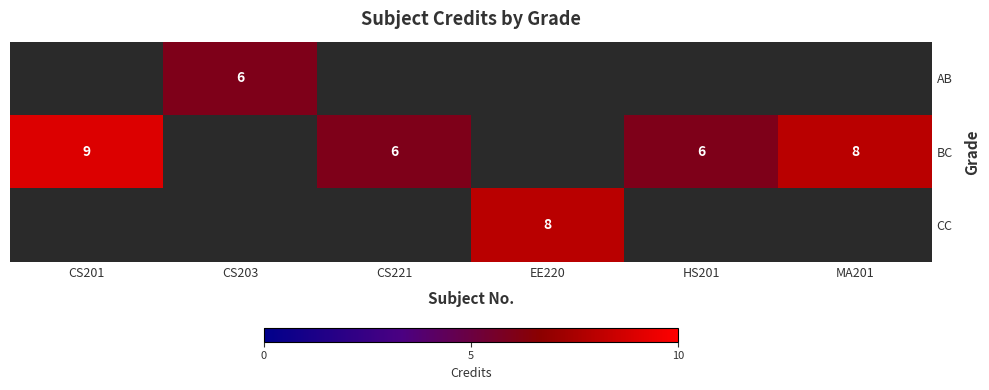

How many data points does each series have?

6